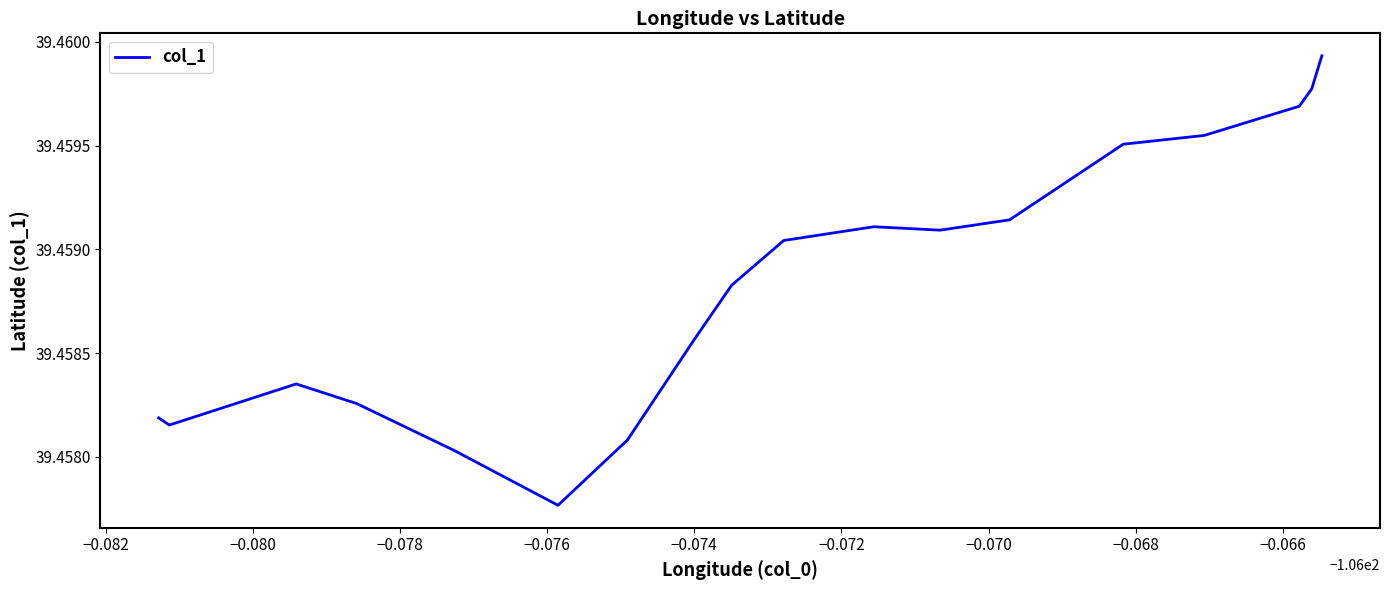

How many lines are shown in the chart?

1